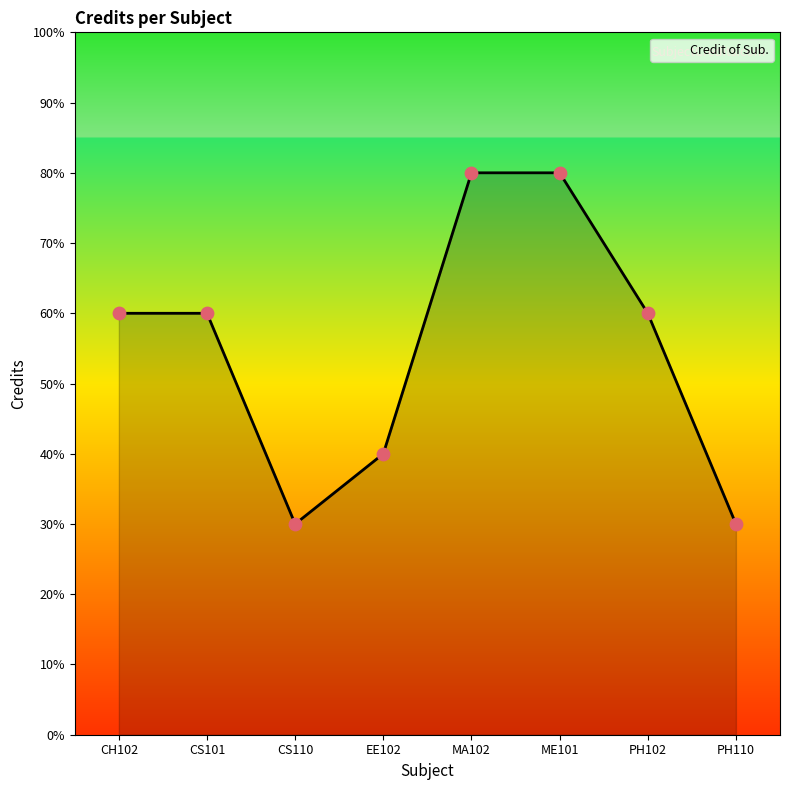

Does the chart have visible grid lines?

No